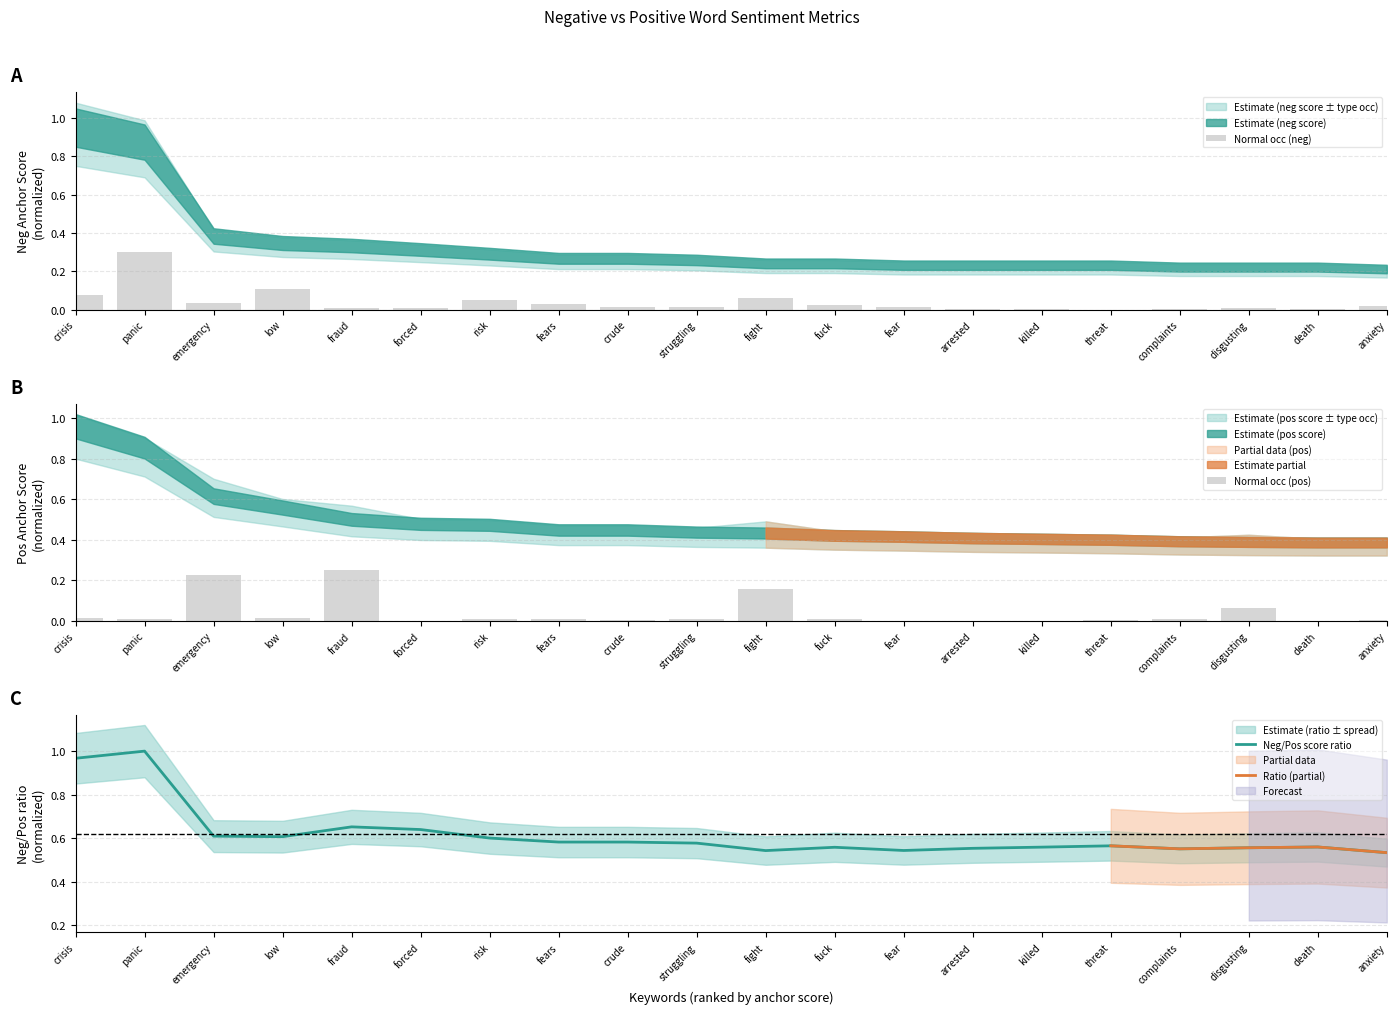

The Normal occ (neg) series shows -0.2 at threat. True or false?

False